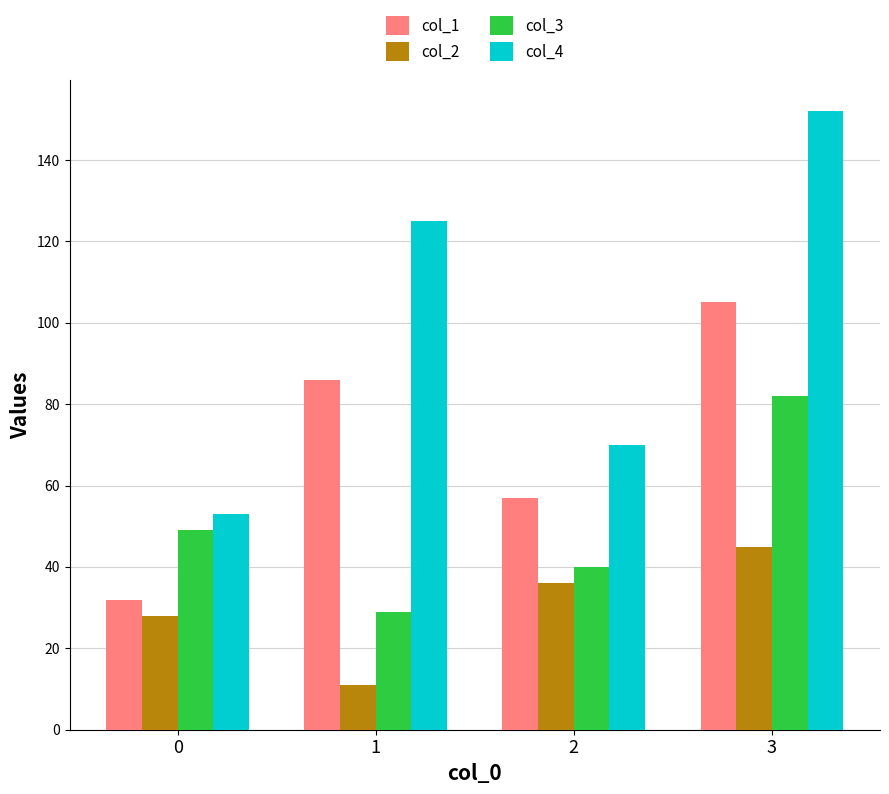

Reading left to right, extract all data points from this chart.

col_1: 32	86	57	105
col_2: 28	11	36	45
col_3: 49	29	40	82
col_4: 53	125	70	152